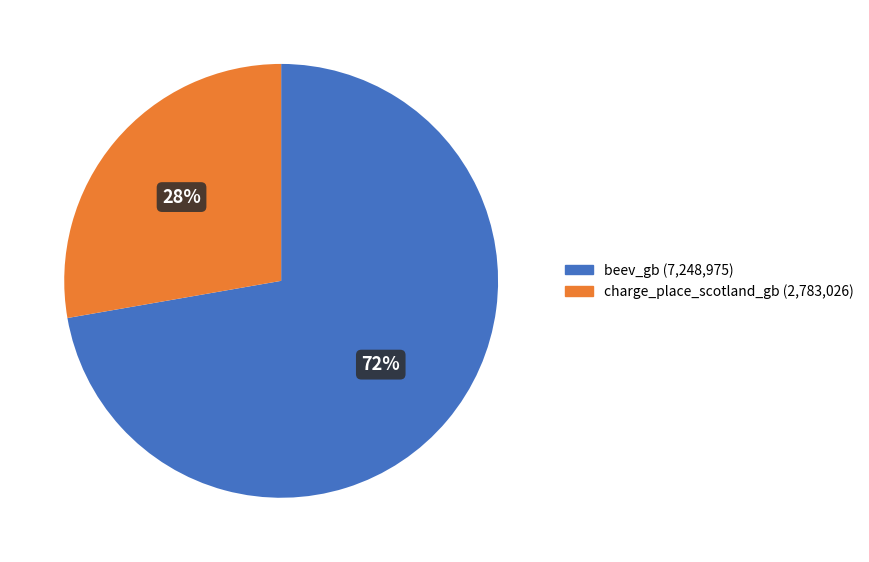

Rank the categories by value from highest to lowest.

beev_gb, charge_place_scotland_gb